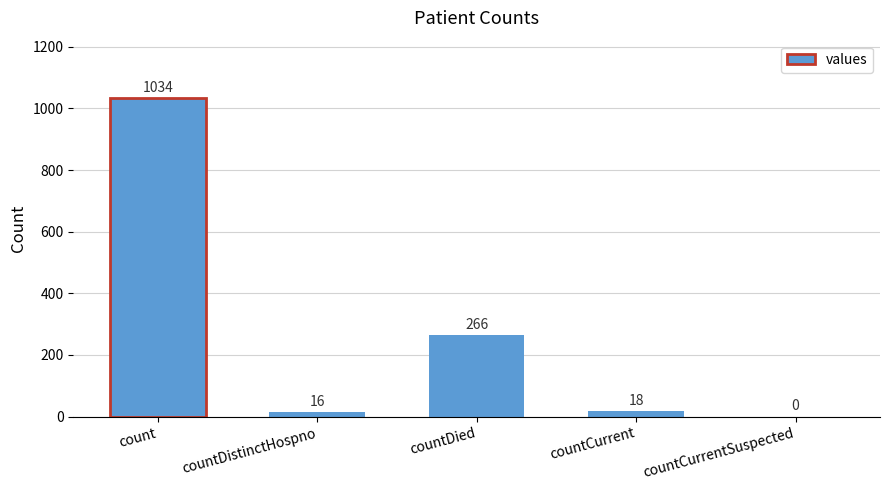

What is the sum of the values at count and countDistinctHospno?

1050